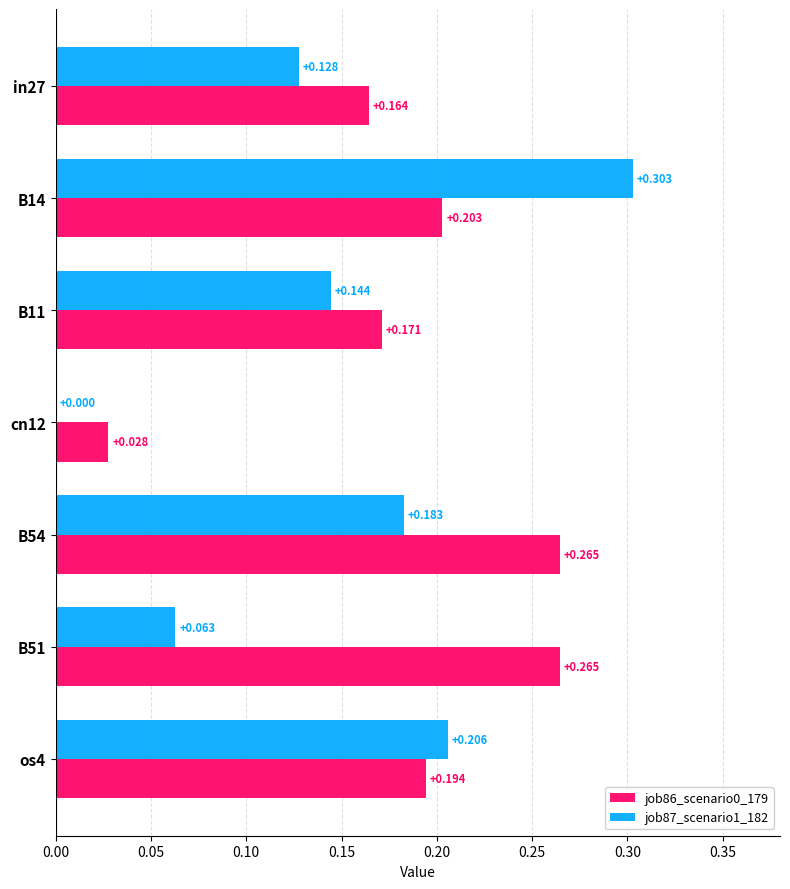

Is the value of job86_scenario0_179 at os4 greater than the value of job87_scenario1_182 at B54?

Yes